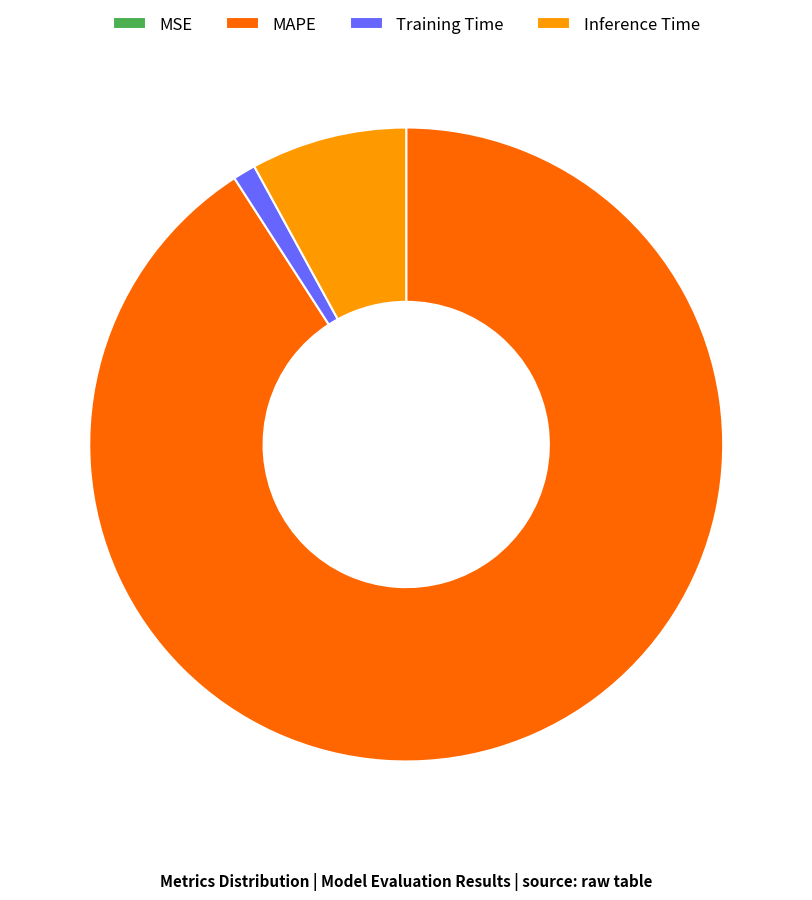

Is there any slice that represents more than half of the pie?

Yes